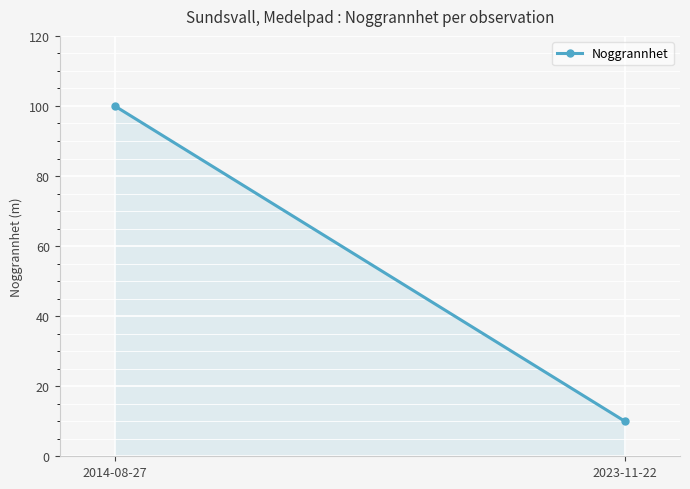

Reading right to left, transcribe all the data shown in this chart.

2023-11-22=10	2014-08-27=100